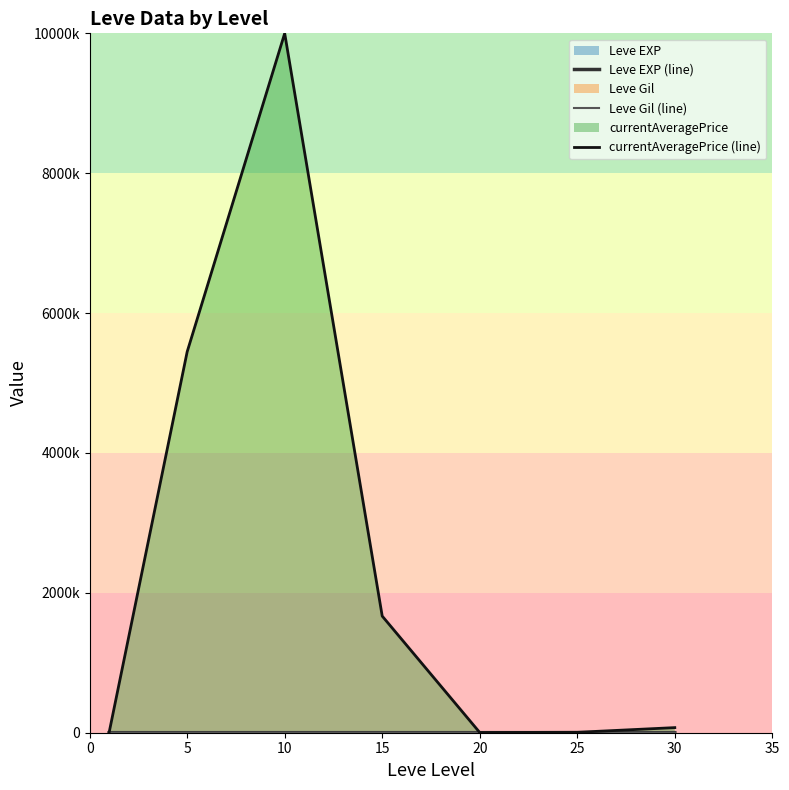

Where does the currentAveragePrice (line) series first go above 72939?

5